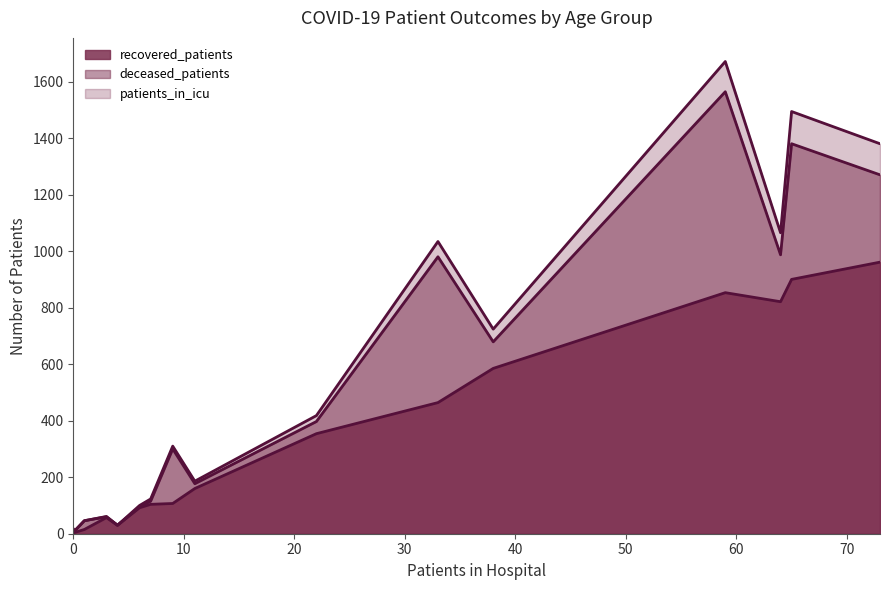

How many lines are shown in the chart?

3